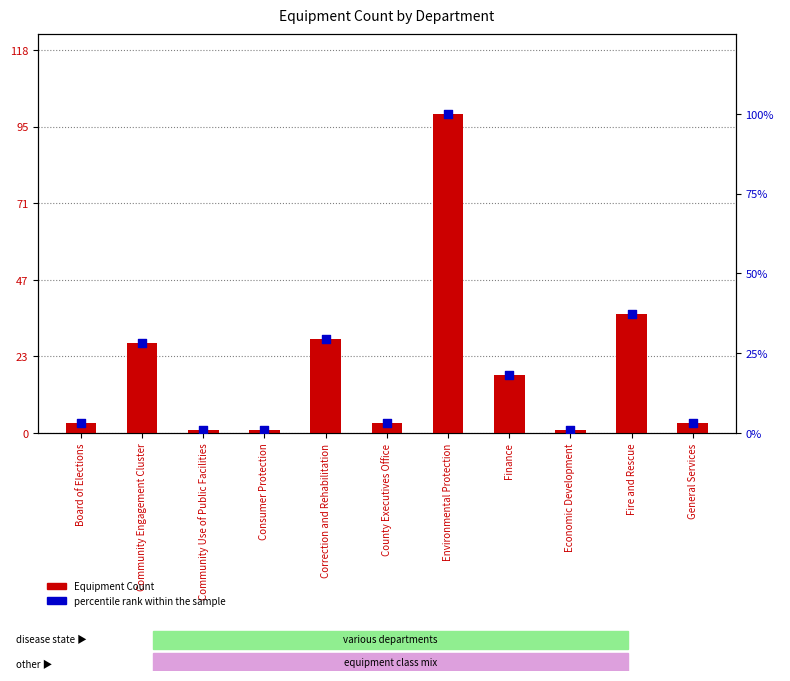

At how many categories does at least one series exceed 17?

5